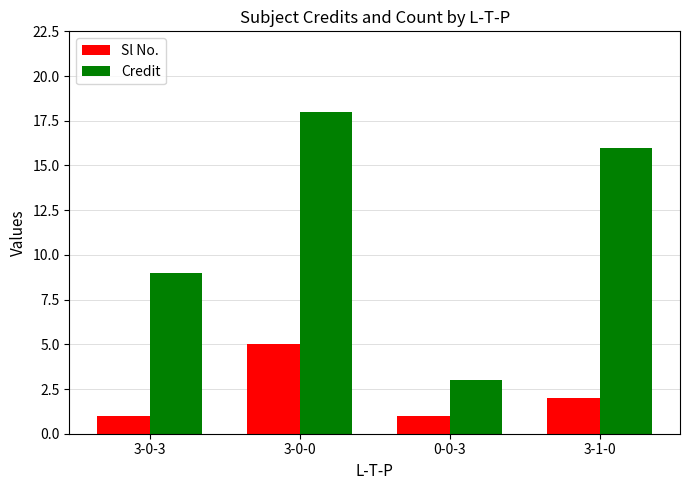

What is the sum of all Sl No. values?

9